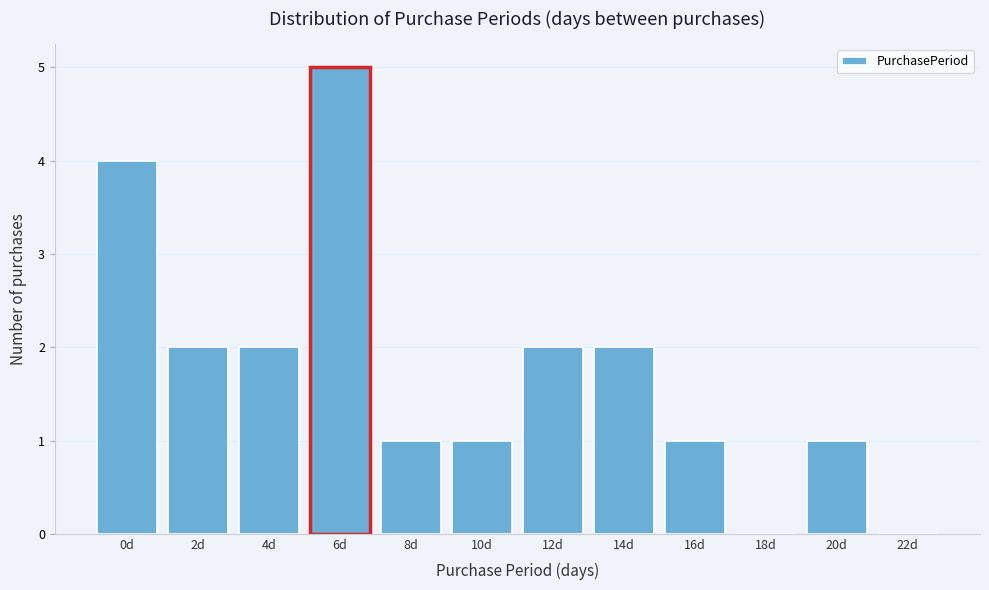

Reading right to left, what are all the values shown in this chart?

22d=0	20d=1	18d=0	16d=1	14d=2	12d=2	10d=1	8d=1	6d=5	4d=2	2d=2	0d=4